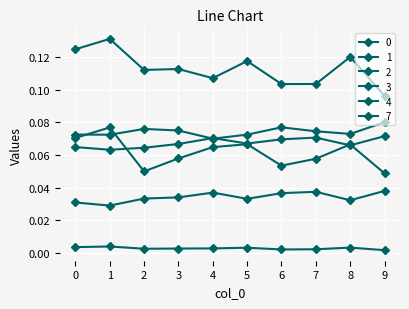

Reading left to right, list all the values displayed in this chart.

0: 0=0.1	1=0.1	2=0.1	3=0.1	4=0.1	5=0.1	6=0.1	7=0.1	8=0.1	9=0.1
1: 0=0.1	1=0.1	2=0.1	3=0.1	4=0.1	5=0.1	6=0.1	7=0.1	8=0.1	9=0.1
2: 0=0.1	1=0.1	2=0.0	3=0.1	4=0.1	5=0.1	6=0.1	7=0.1	8=0.1	9=0.0
3: 0=0.1	1=0.1	2=0.1	3=0.1	4=0.1	5=0.1	6=0.1	7=0.1	8=0.1	9=0.1
4: 0=0.0	1=0.0	2=0.0	3=0.0	4=0.0	5=0.0	6=0.0	7=0.0	8=0.0	9=0.0
7: 0=0.0	1=0.0	2=0.0	3=0.0	4=0.0	5=0.0	6=0.0	7=0.0	8=0.0	9=0.0